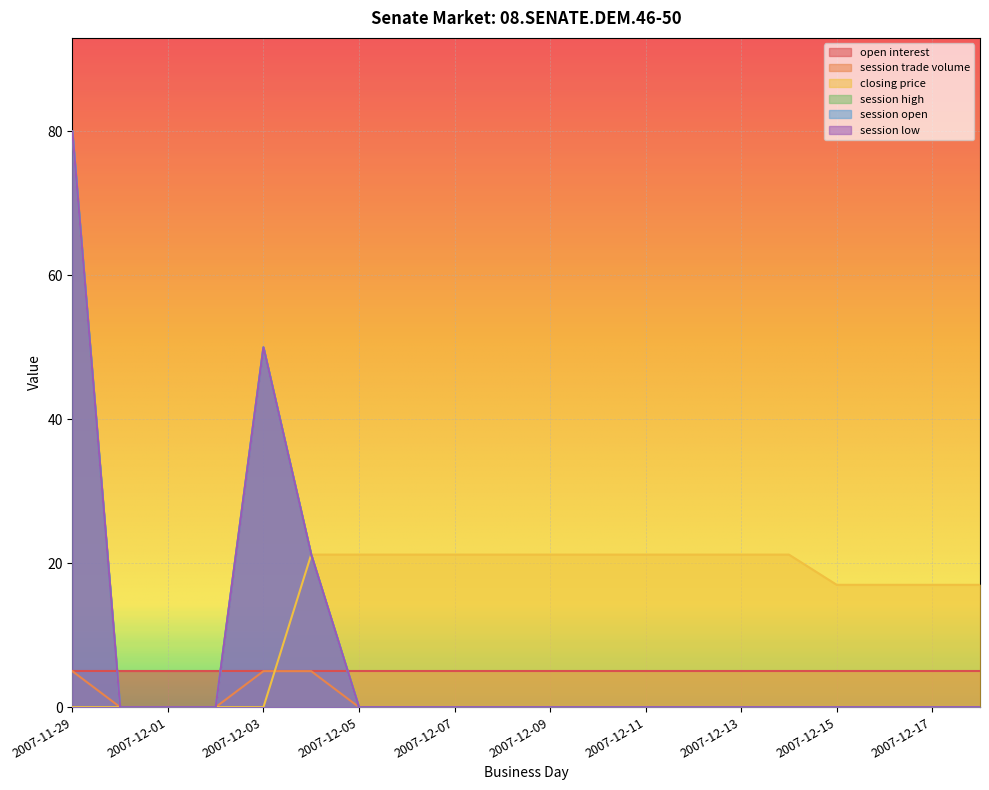

At which label is closing price closest to 10?

2007-12-15